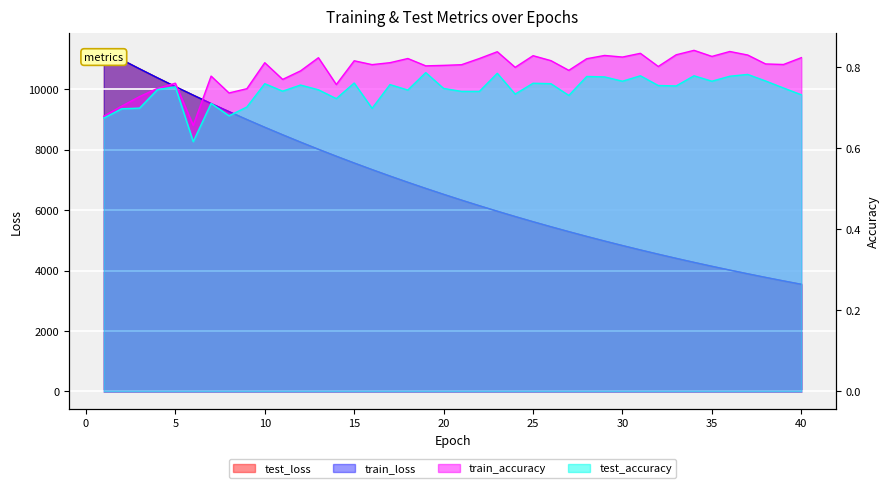

What is the sum of the test_accuracy values at 25 and 6?

1.4